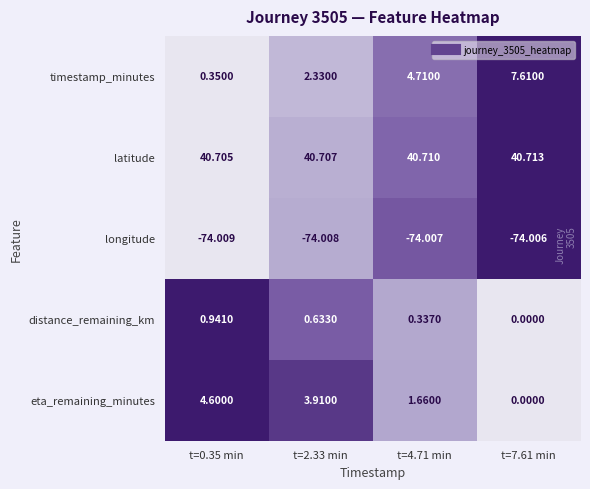

Is the value of timestamp_minutes at t=0.35 min greater than the value of longitude at t=0.35 min?

Yes